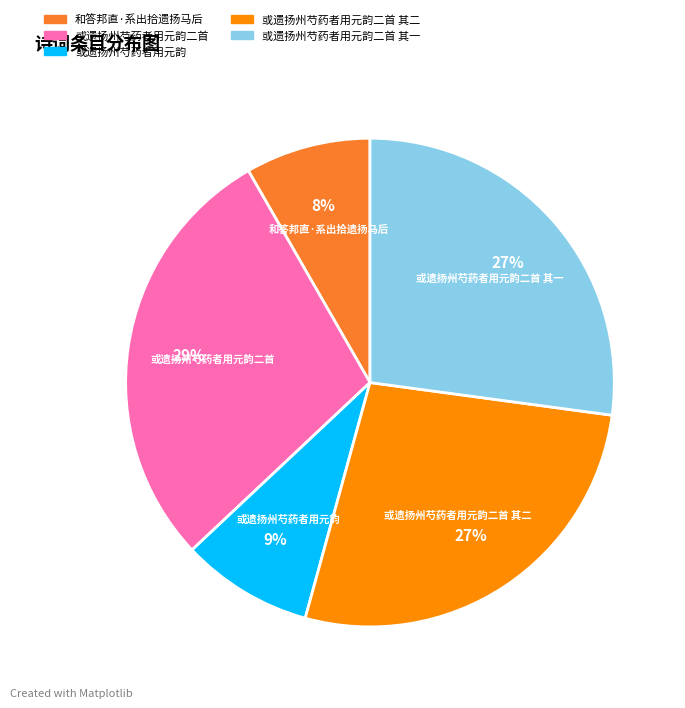

Is there any slice that represents more than half of the pie?

No